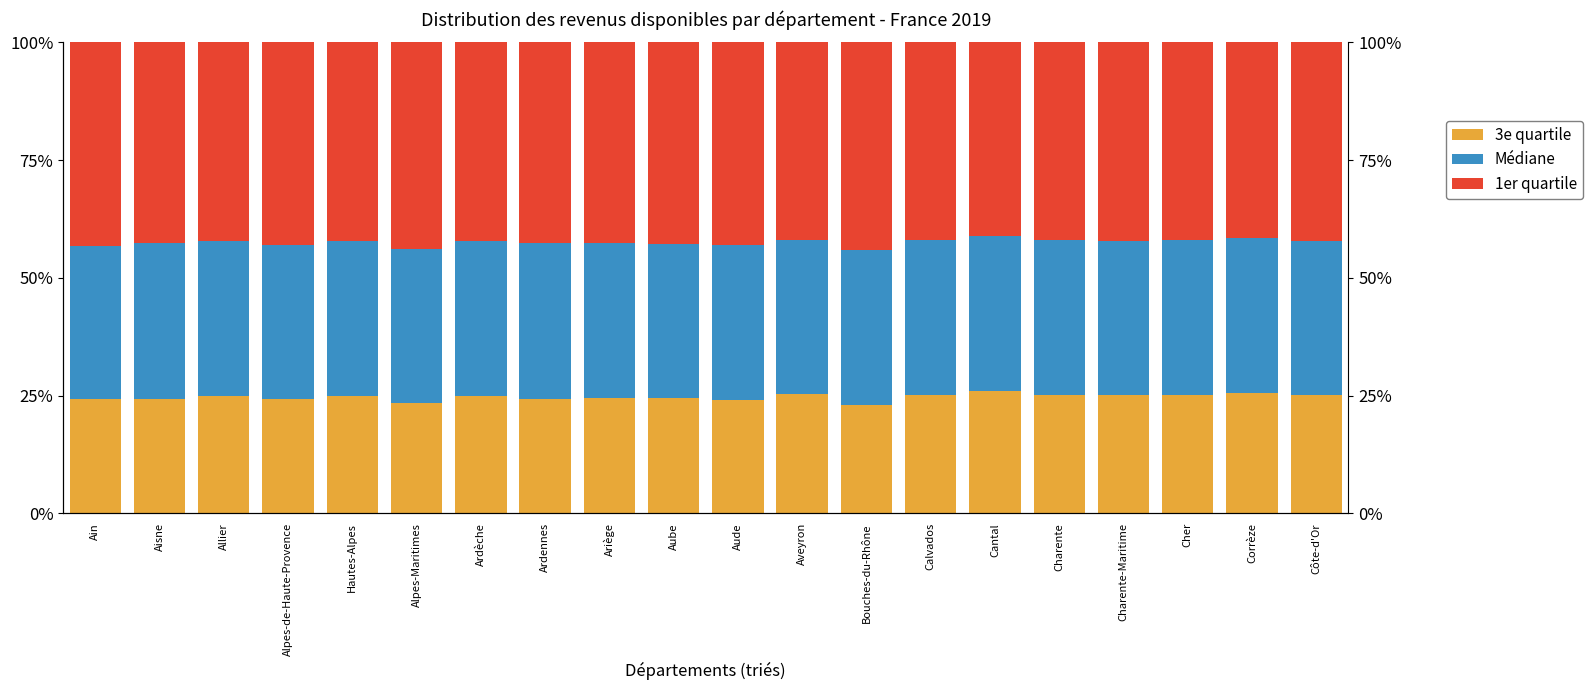

Where is 1er quartile nearest to the value 24?

Aude